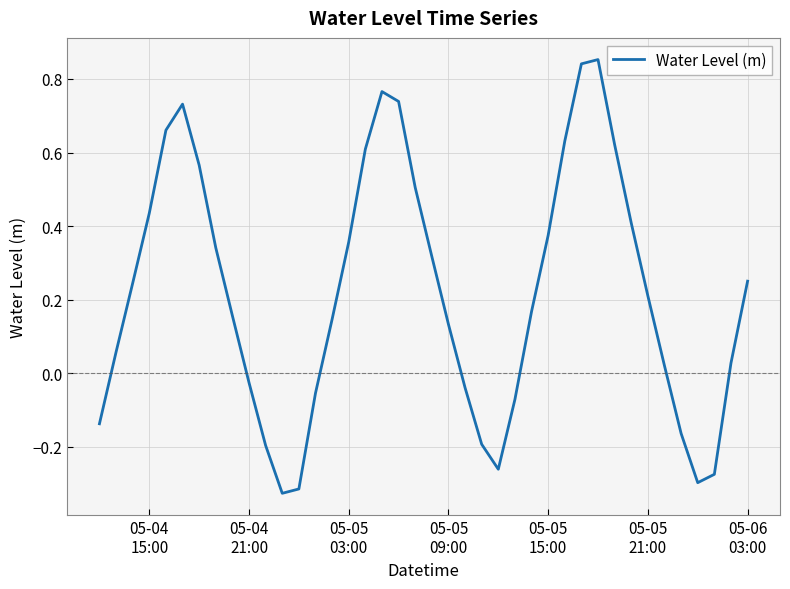

What is the difference between the maximum and minimum values?

1.2